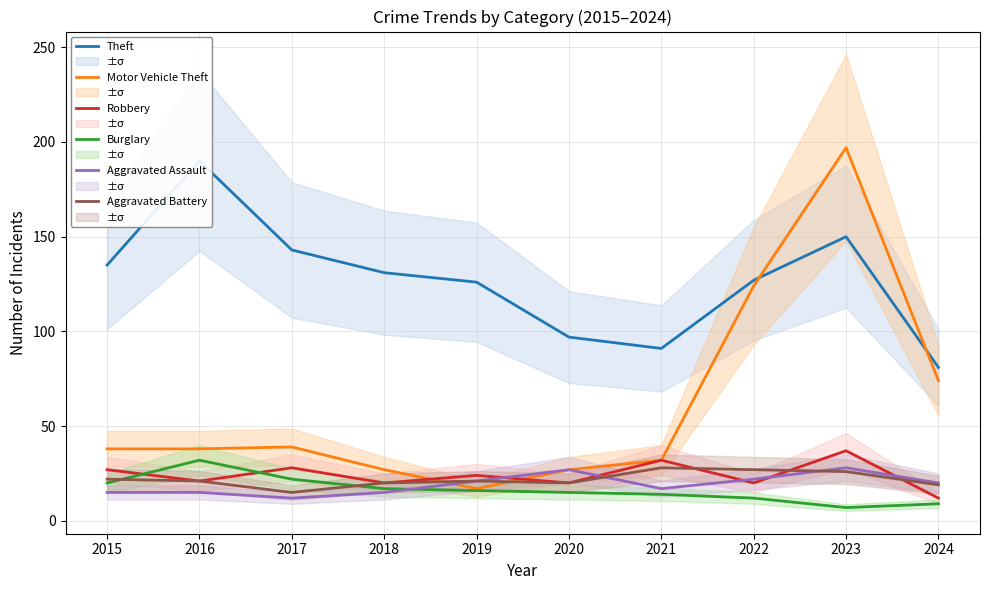

How many lines are shown in the chart?

6